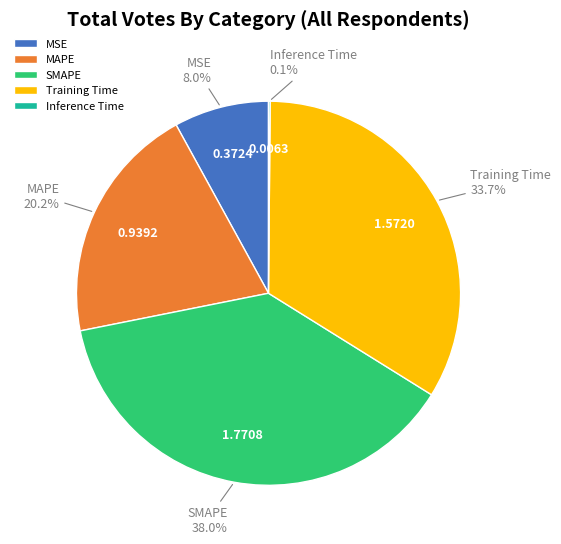

Do MSE and Training Time together represent more than half of the pie?

No